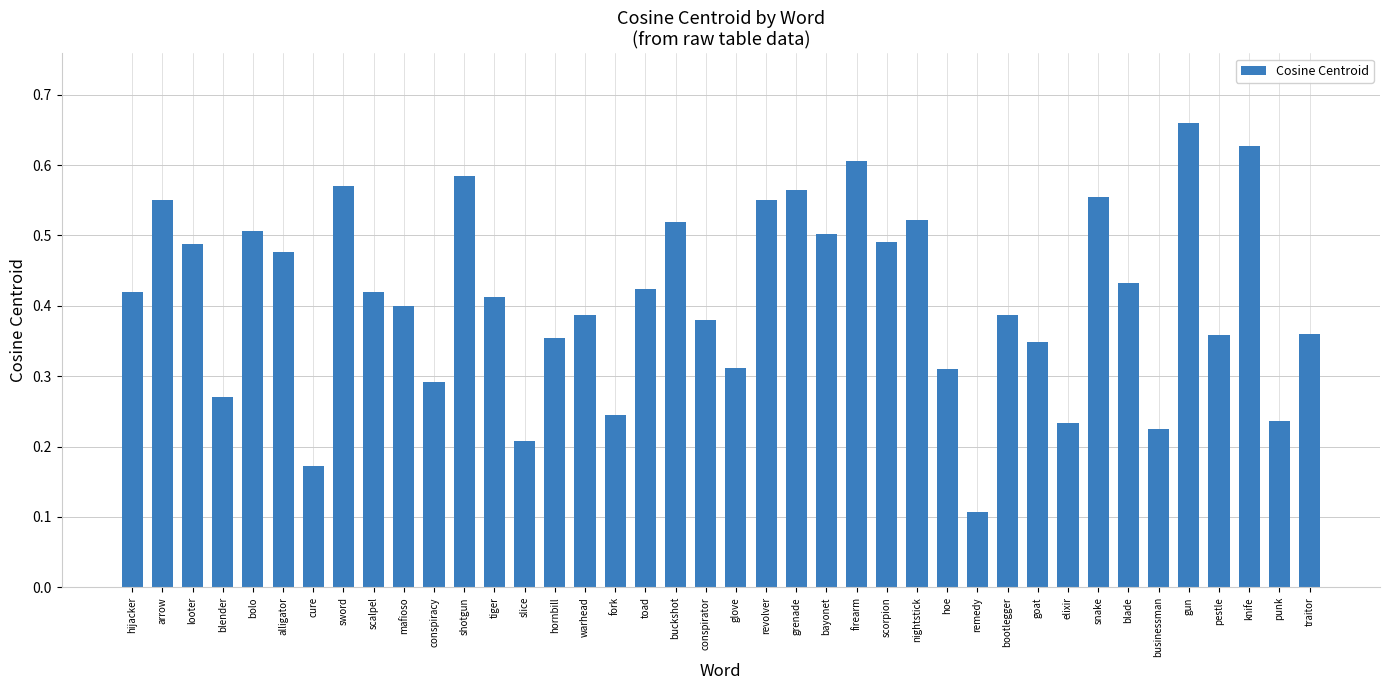

The chart shows a value of 0.6 at snake. True or false?

True